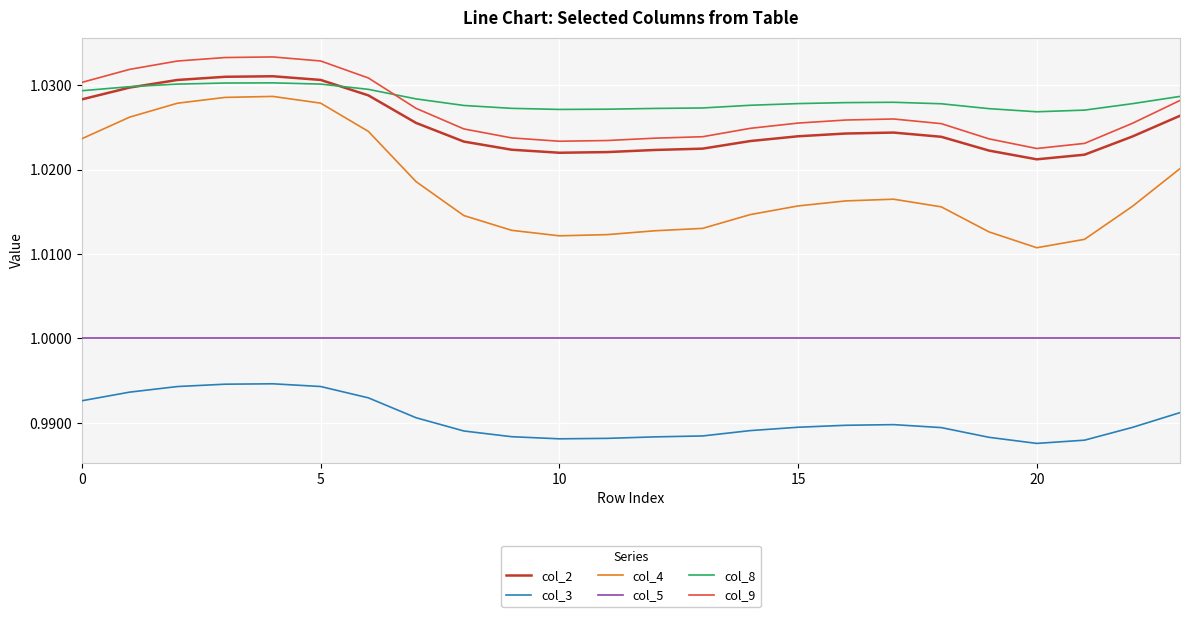

True or false: col_2 and col_4 intersect in this chart.

False